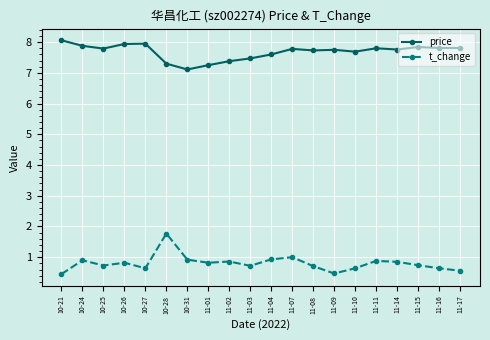

In t_change, how many points are lower than both neighbors (excluding endpoints)?

5